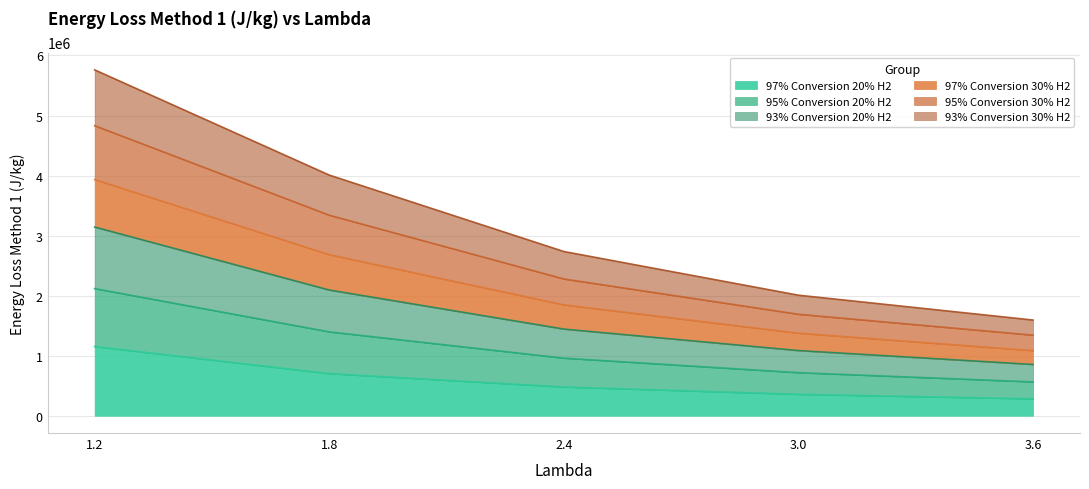

What is the total value across all series at 3.0?

2007228.5